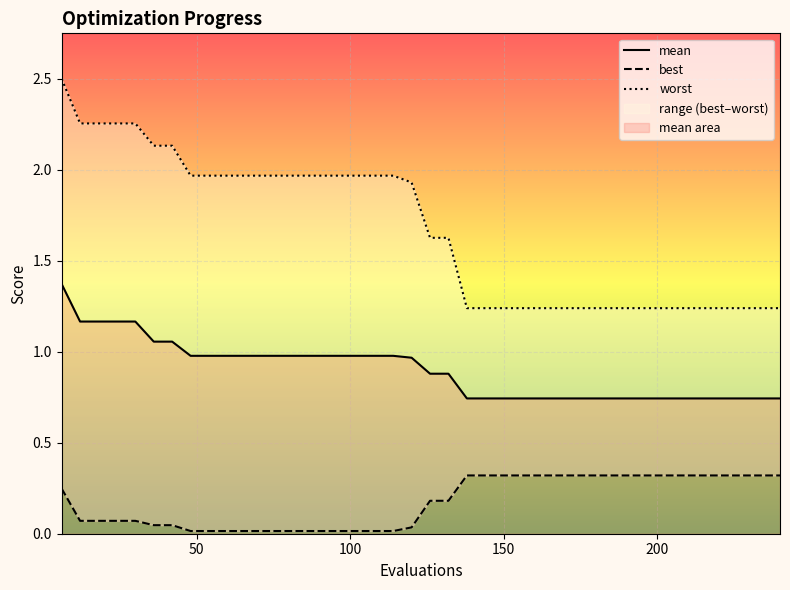

What is the highest value of the mean series?

1.4